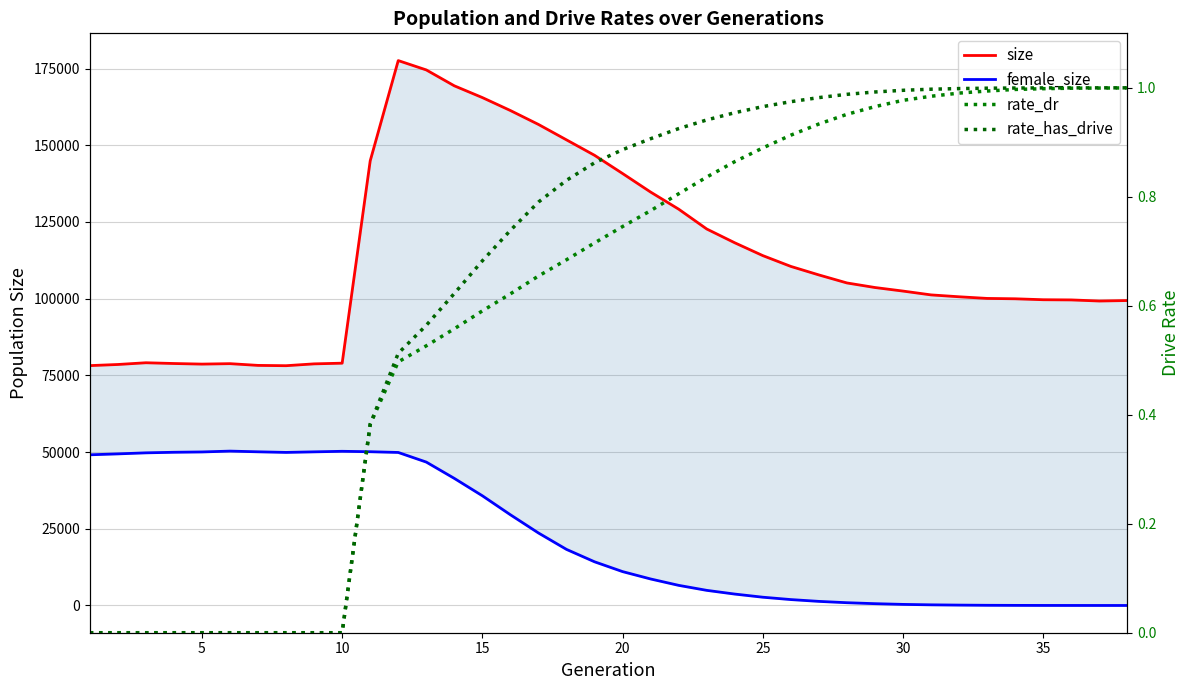

What is the highest value of the size series?

177583.0